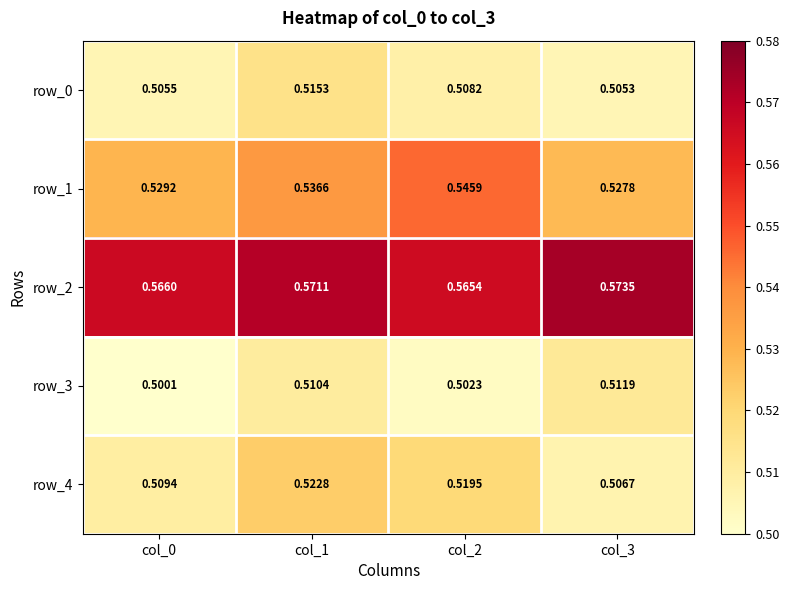

How many series are shown in this chart?

5